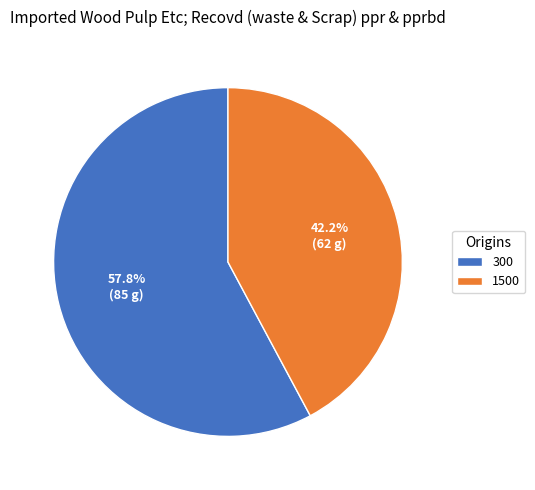

What percentage is NOT represented by 300?

42.2%